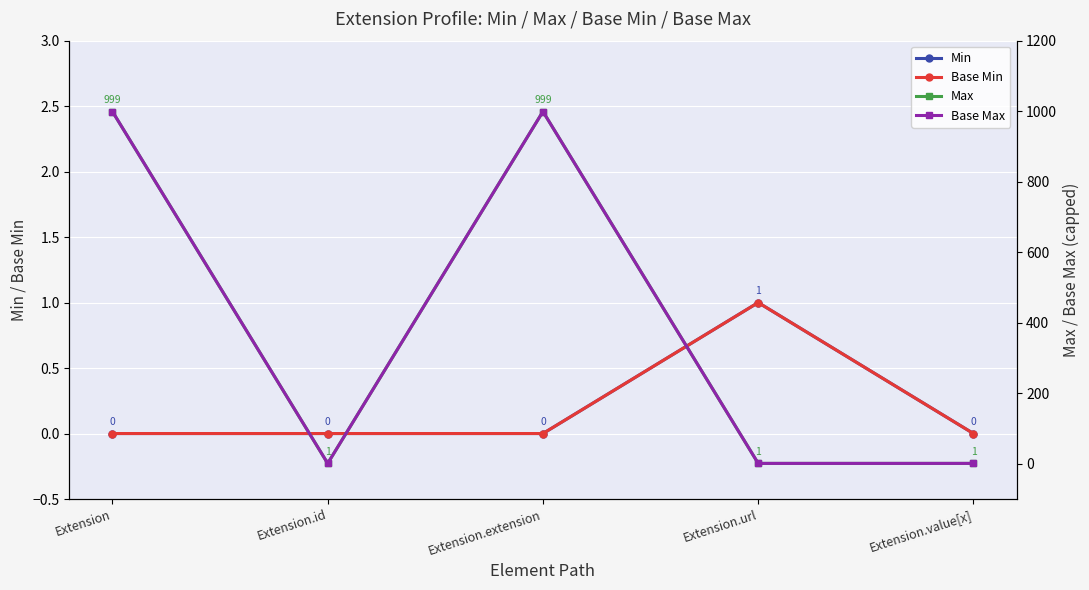

Reading right to left, what are all the values shown in this chart?

Min: Extension.value[x]=0	Extension.url=1	Extension.extension=0	Extension.id=0	Extension=0
Base Min: Extension.value[x]=0	Extension.url=1	Extension.extension=0	Extension.id=0	Extension=0
Max: Extension.value[x]=1	Extension.url=1	Extension.extension=999	Extension.id=1	Extension=999
Base Max: Extension.value[x]=1	Extension.url=1	Extension.extension=999	Extension.id=1	Extension=999